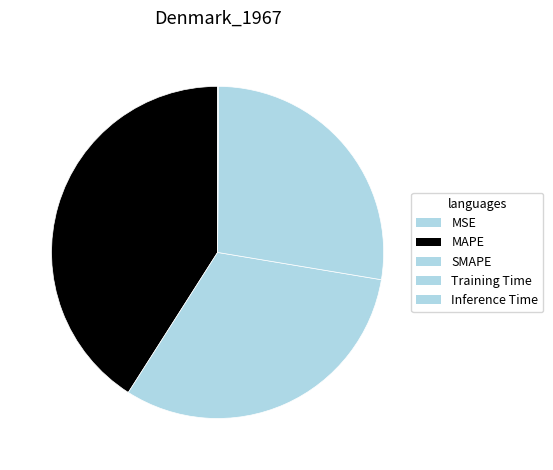

Is it true that Inference Time is 0% of the pie?

True